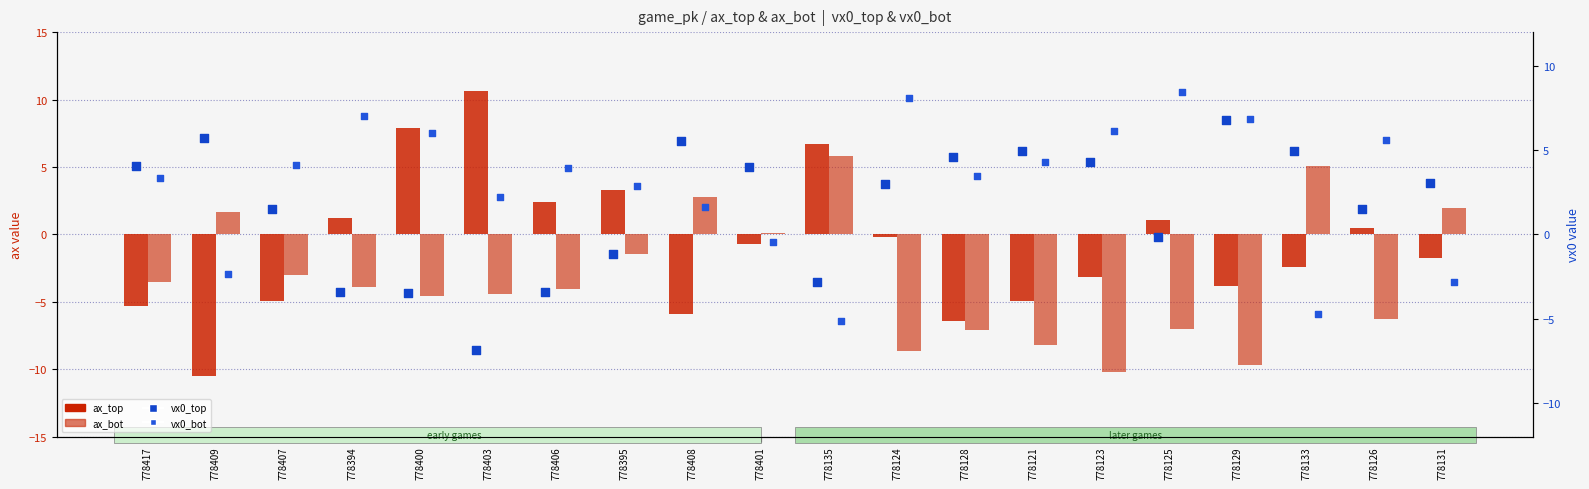

What are all the series names shown in the legend?

ax_top, ax_bot, vx0_top, vx0_bot